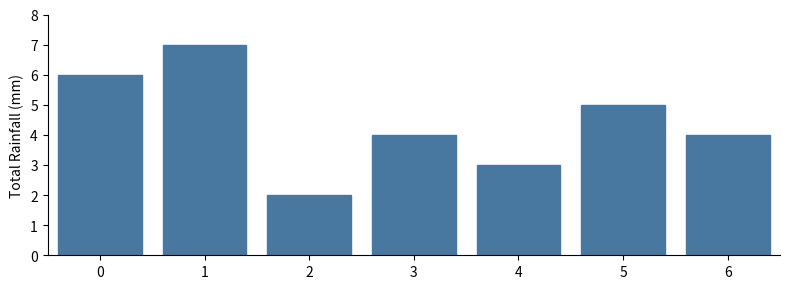

Reading left to right, extract all data points from this chart.

0=6	1=7	2=2	3=4	4=3	5=5	6=4